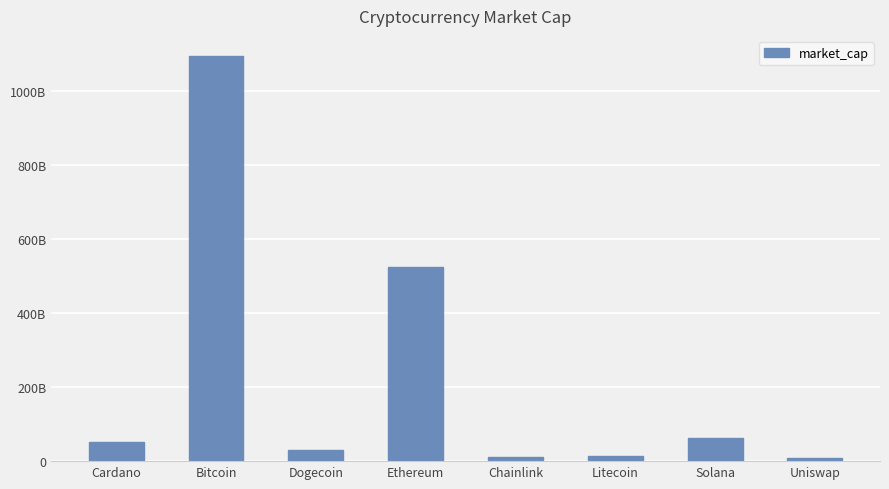

Reading left to right, list all the values displayed in this chart.

Cardano=52770746003	Bitcoin=1094448069106	Dogecoin=28824811624	Ethereum=525554210501	Chainlink=12228622603	Litecoin=14974228808	Solana=62586705912	Uniswap=9483329527